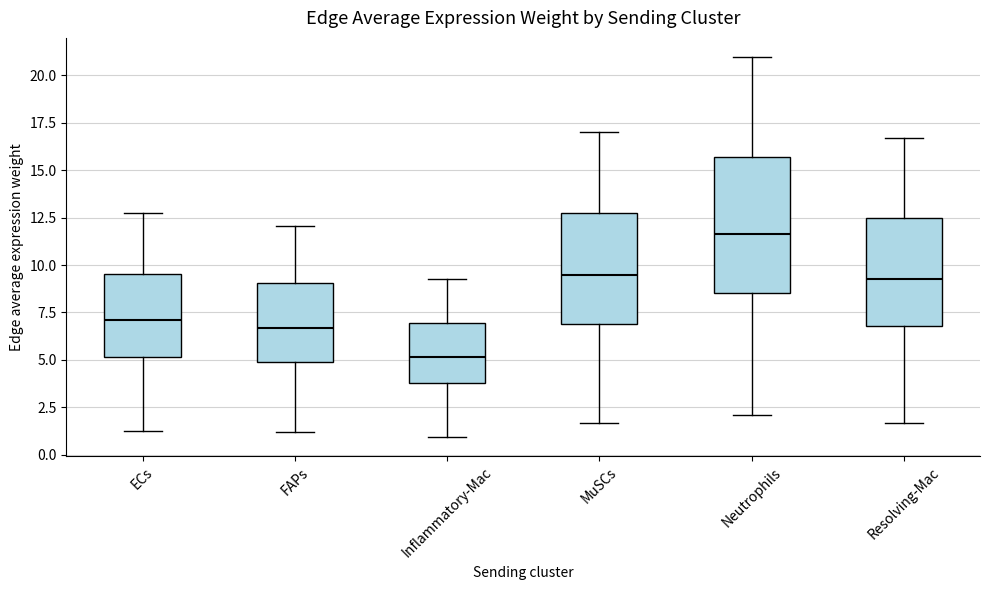

Reading left to right, read every box against the y-axis: the position of its median line, the range the box covers, and the ends of its whiskers. The values are not printed on the chart, so give them approximately, as read against the axis.

ECs: median 7.0, box 5.0 to 9.5, whiskers 1.5 to 12.5
FAPs: median 6.5, box 5.0 to 9.0, whiskers 1.0 to 12.0
Inflammatory-Mac: median 5.0, box 4.0 to 7.0, whiskers 1.0 to 9.5
MuSCs: median 9.5, box 7.0 to 13.0, whiskers 1.5 to 17.0
Neutrophils: median 11.5, box 8.5 to 15.5, whiskers 2.0 to 21.0
Resolving-Mac: median 9.5, box 7.0 to 12.5, whiskers 1.5 to 16.5